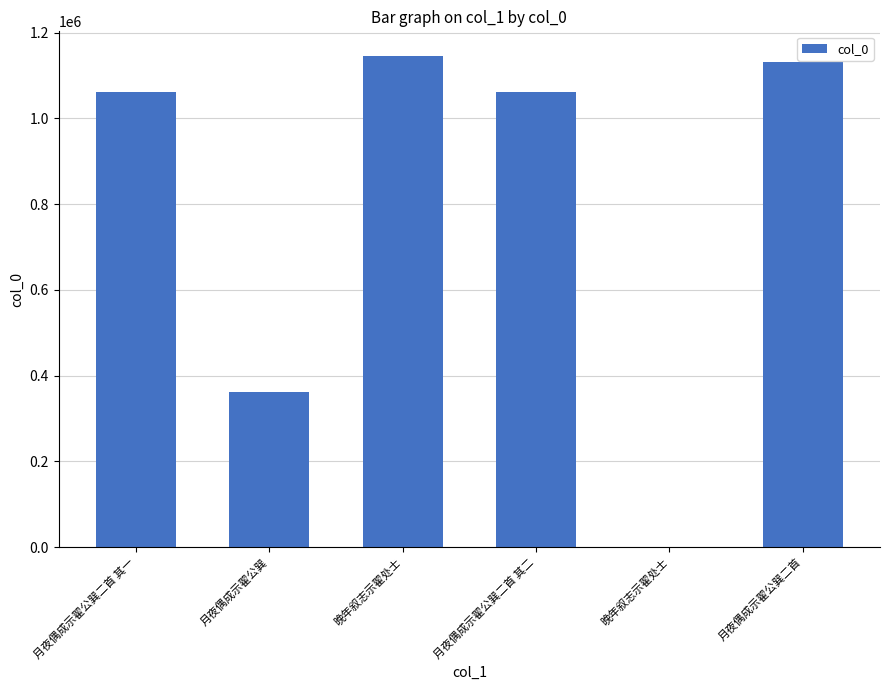

How many data points does each series have?

6